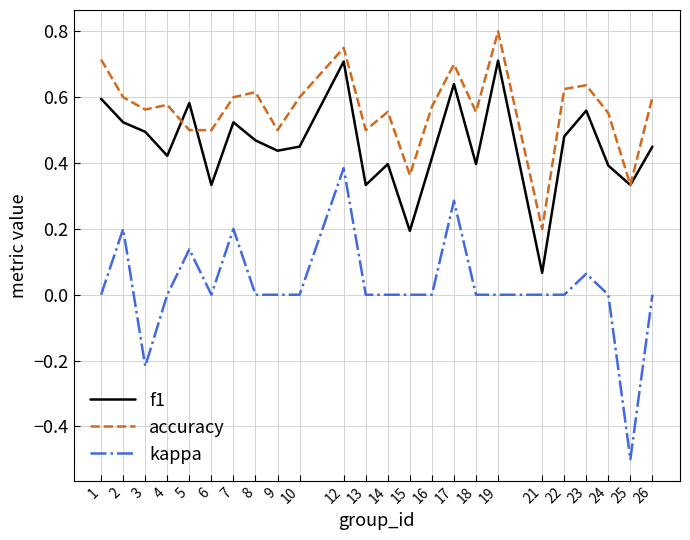

Does the chart display data point markers on the line(s)?

No